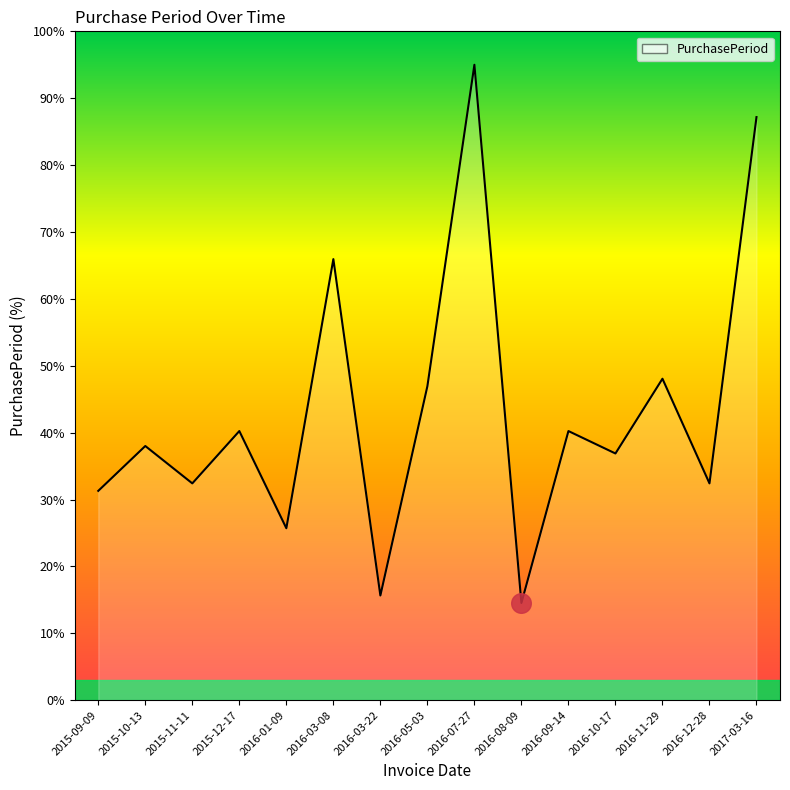

What is the change in value from 2016-09-14 to 2016-10-17?

-3.4